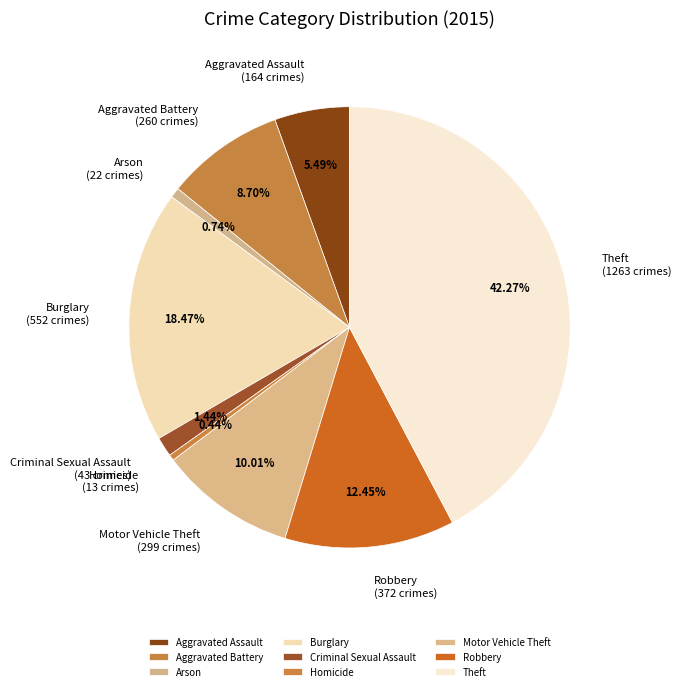

What percentage is the Robbery slice, to the nearest percent?

12%